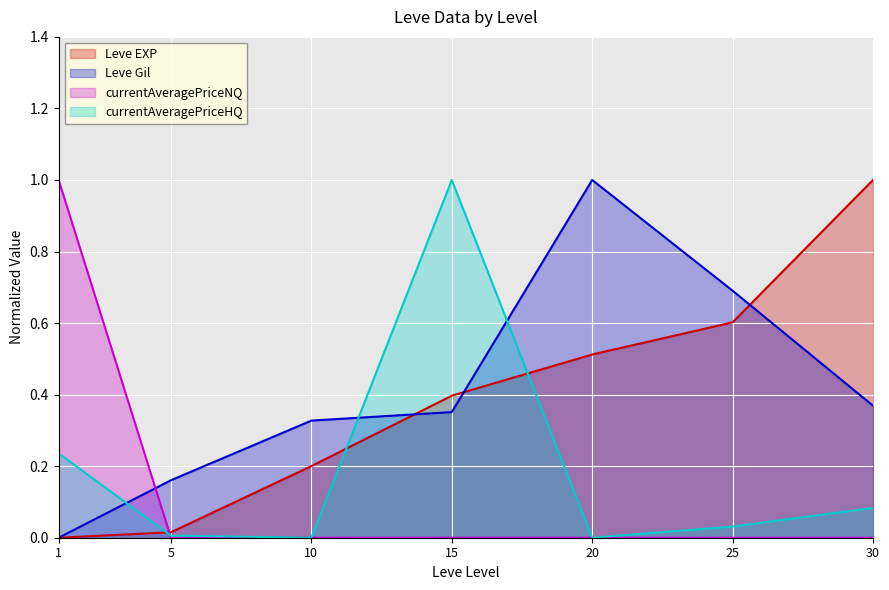

Rank the series at 30 from highest to lowest value.

Leve EXP, Leve Gil, currentAveragePriceHQ, currentAveragePriceNQ